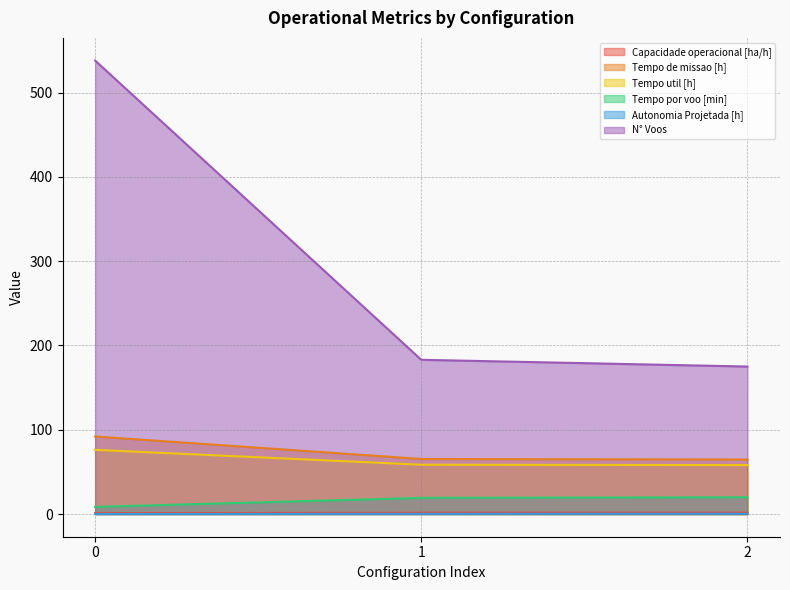

What is the difference between the Tempo util [h] values at 0 and 2?

18.1